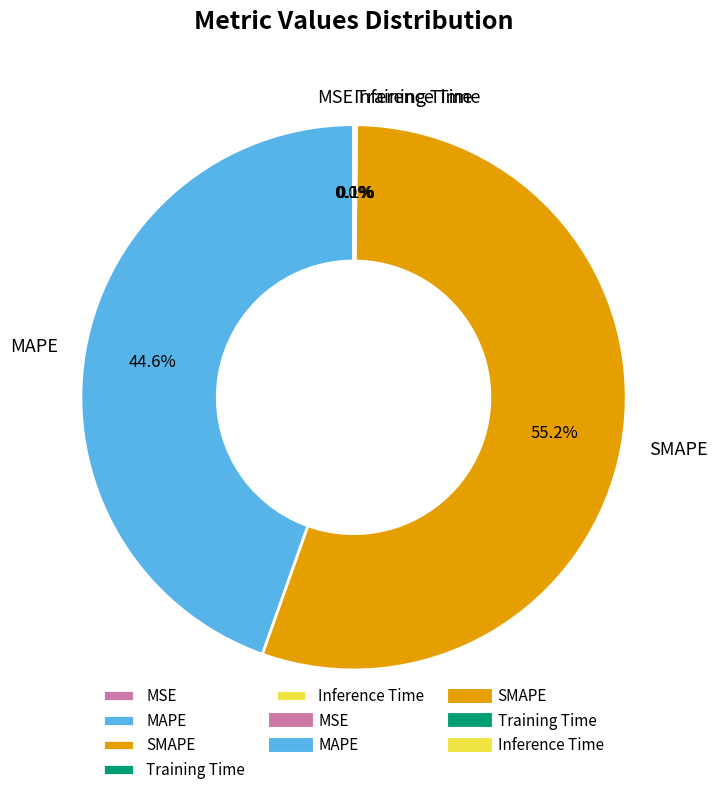

Does any single category account for the majority?

Yes